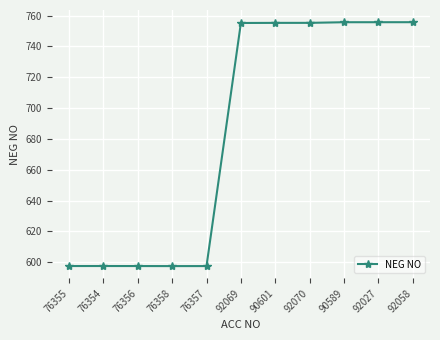

True or false: the data has more than 0 interior local peaks.

True